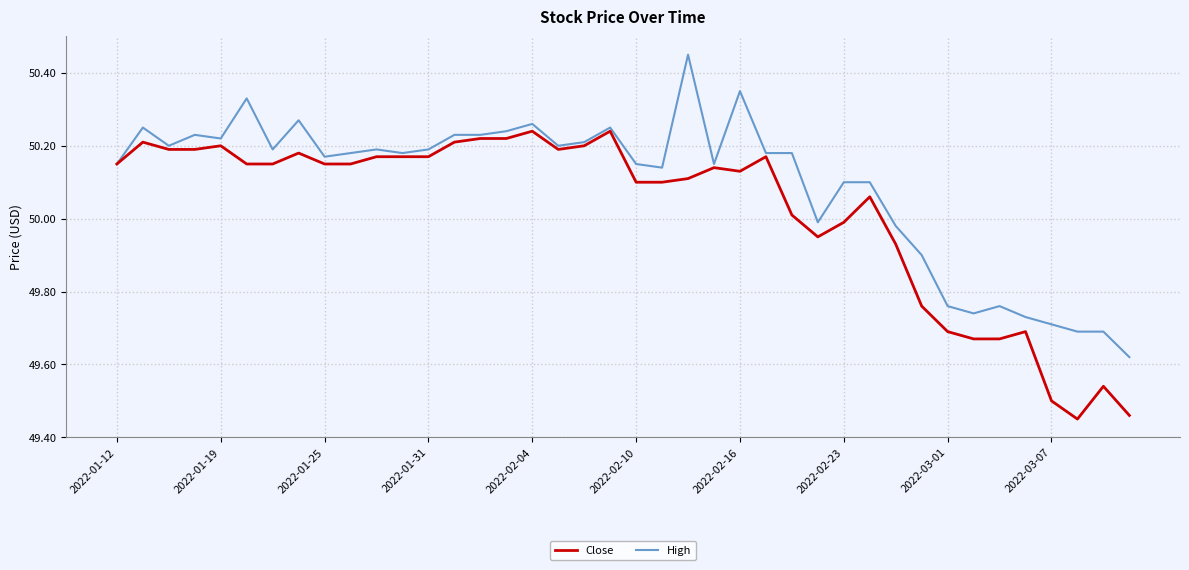

Which series has the largest total across all categories?

High